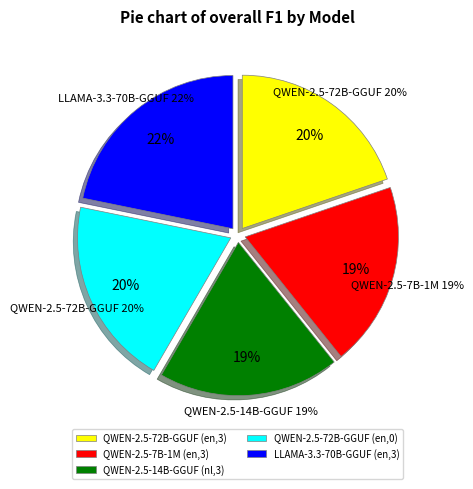

To the nearest percent, what portion does QWEN-2.5-72B-GGUF (en,0) represent?

20%